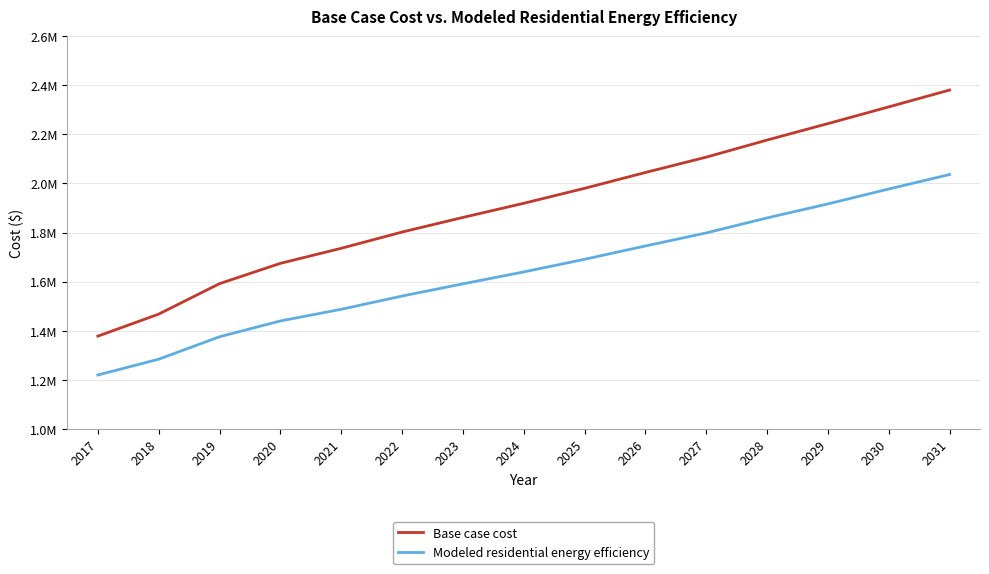

True or false: Modeled residential energy efficiency has more than 2 points higher than both neighbors.

False